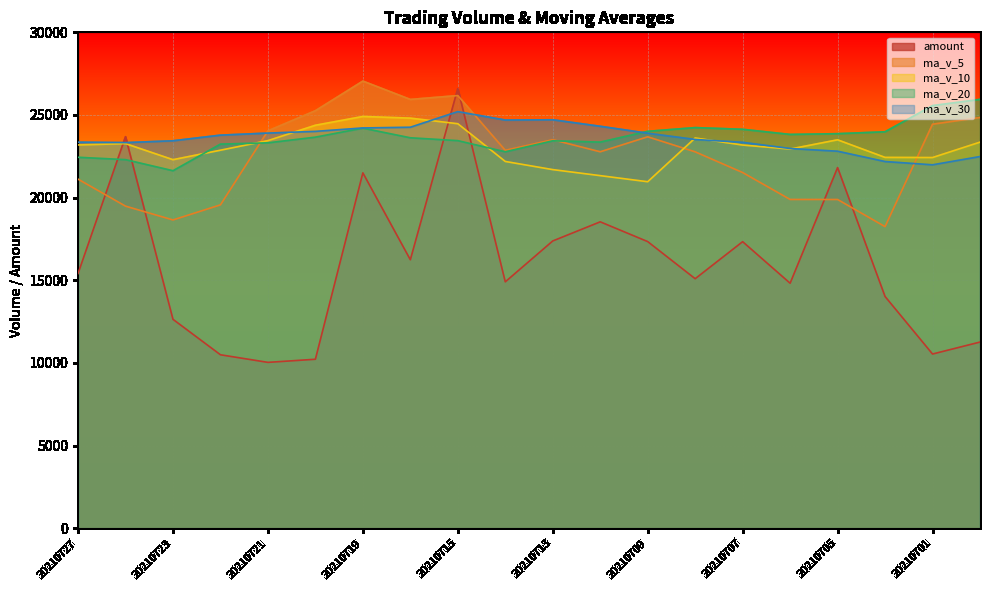

What is the maximum value for amount?

26596.7